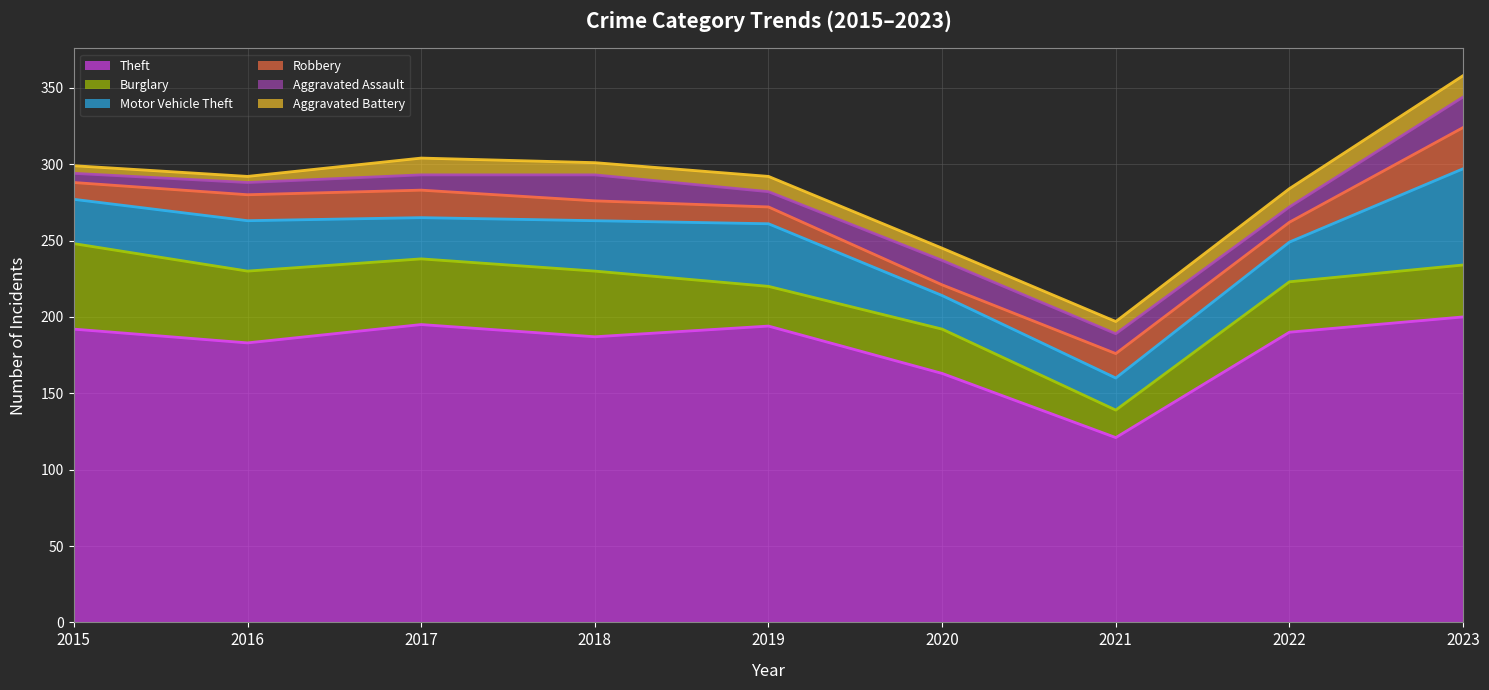

What is the difference between the second highest and second lowest values in the Aggravated Assault series?

9